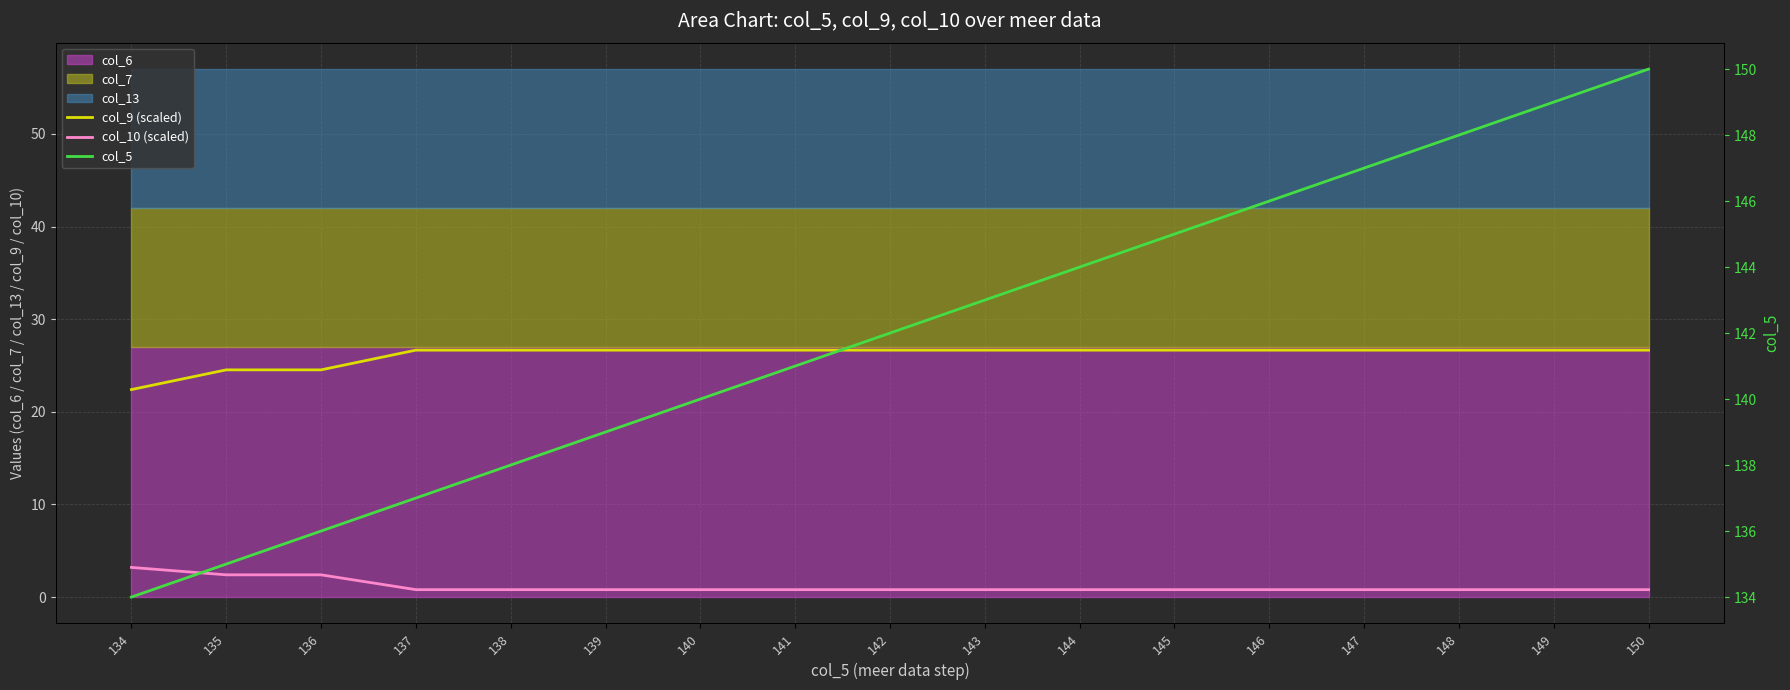

Rank the series by their average value, from highest to lowest.

col_5, col_9 (scaled), col_10 (scaled)